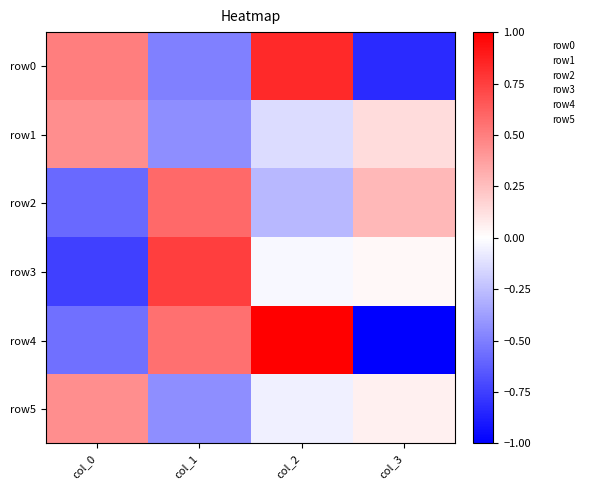

Which series has the widest spread of values?

row4